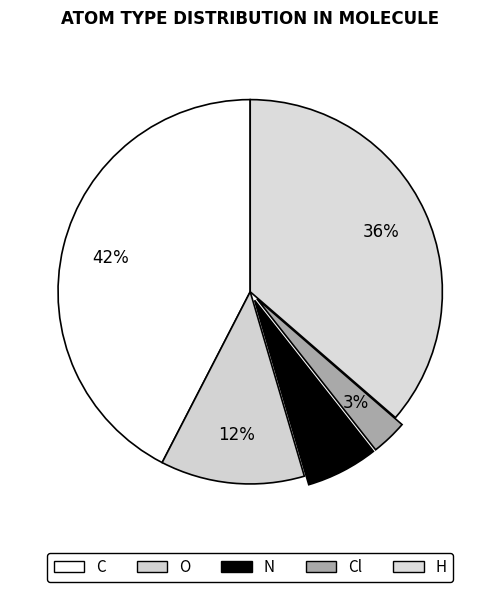

How many slices are in this pie chart?

5